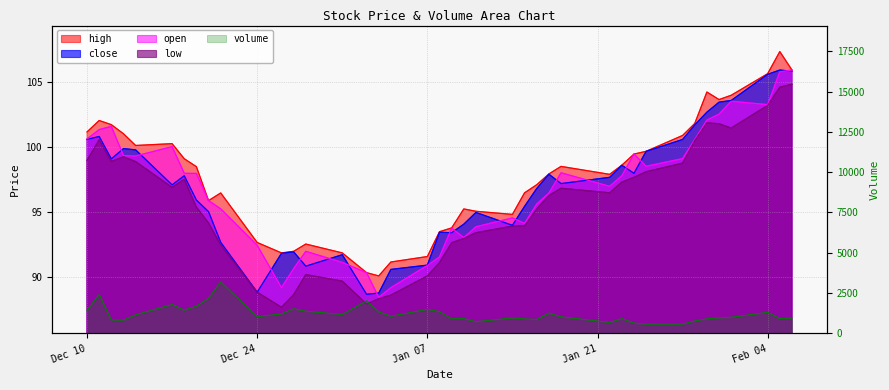

Is it true that open equals 151.6 at 34?

False